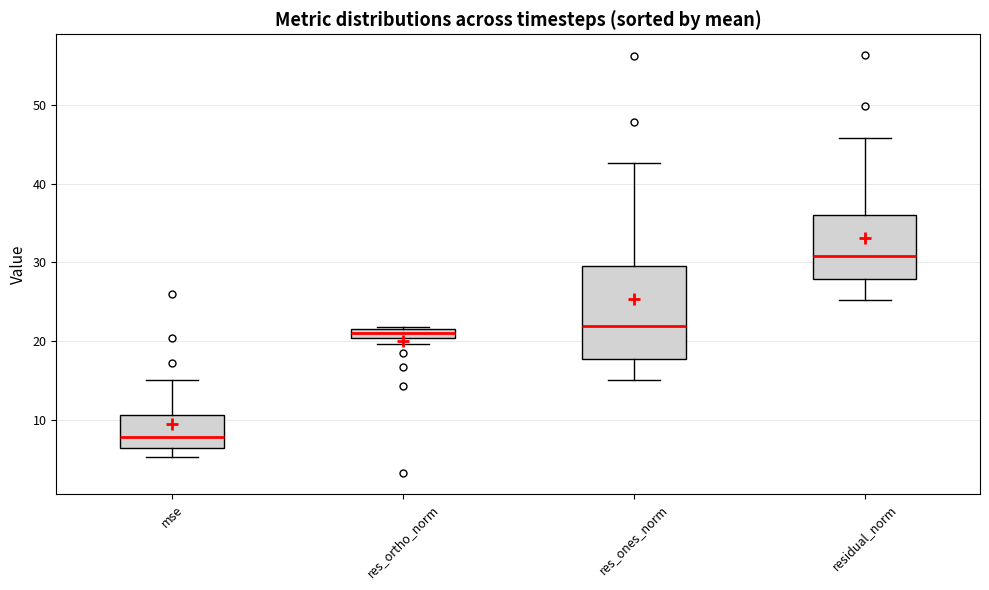

Which box has the highest median line?

residual_norm